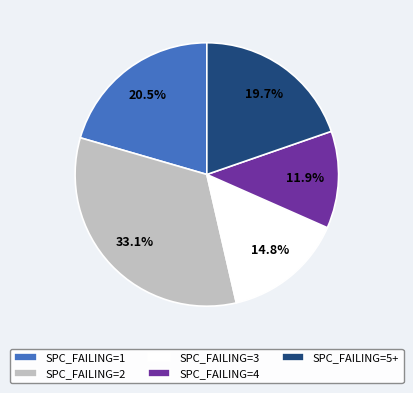

To the nearest percent, what is the average slice percentage?

20%